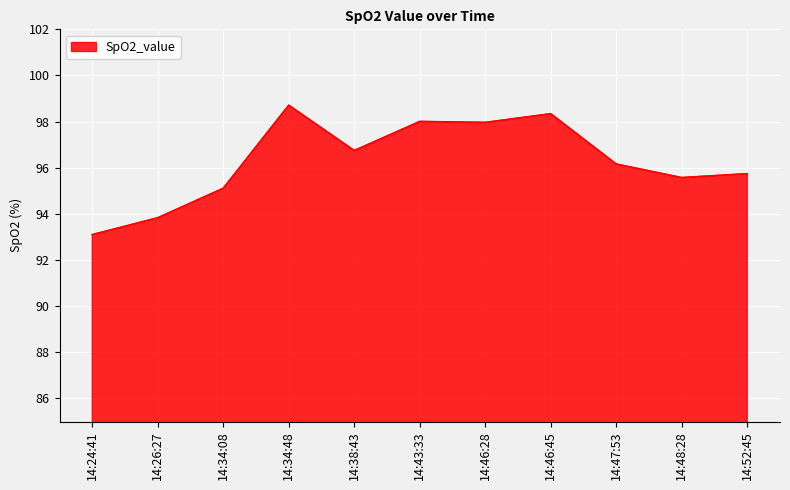

Between 14:34:48 and 14:46:28, which is larger?

14:34:48